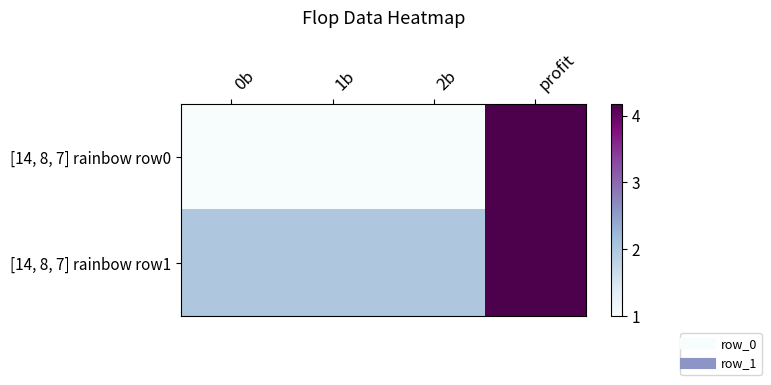

At how many categories does at least one series exceed 2?

1